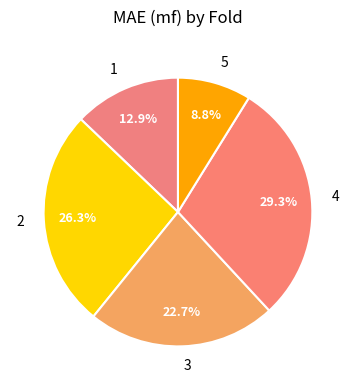

What portion of the pie excludes 5?

91.2%